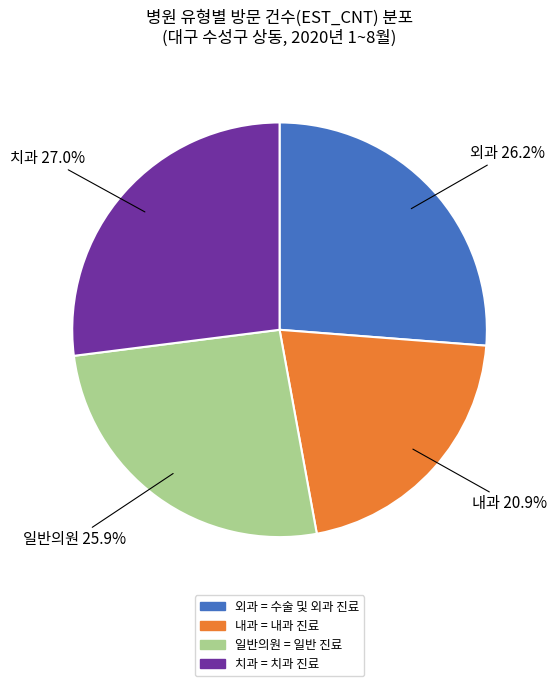

What is the ratio of the value at 일반의원 = 일반 진료 to the value at 치과 = 치과 진료?

1.0